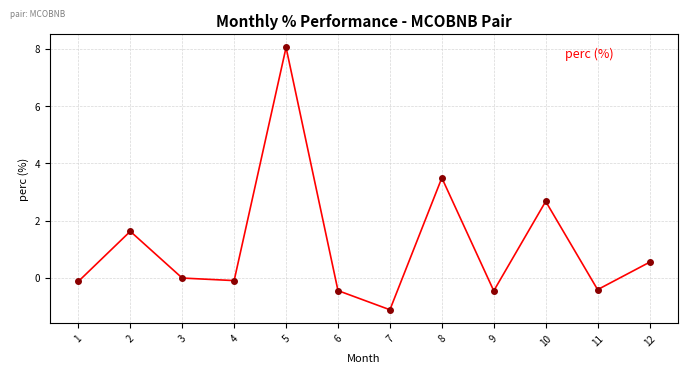

Is this an area chart (filled region under the line)?

No